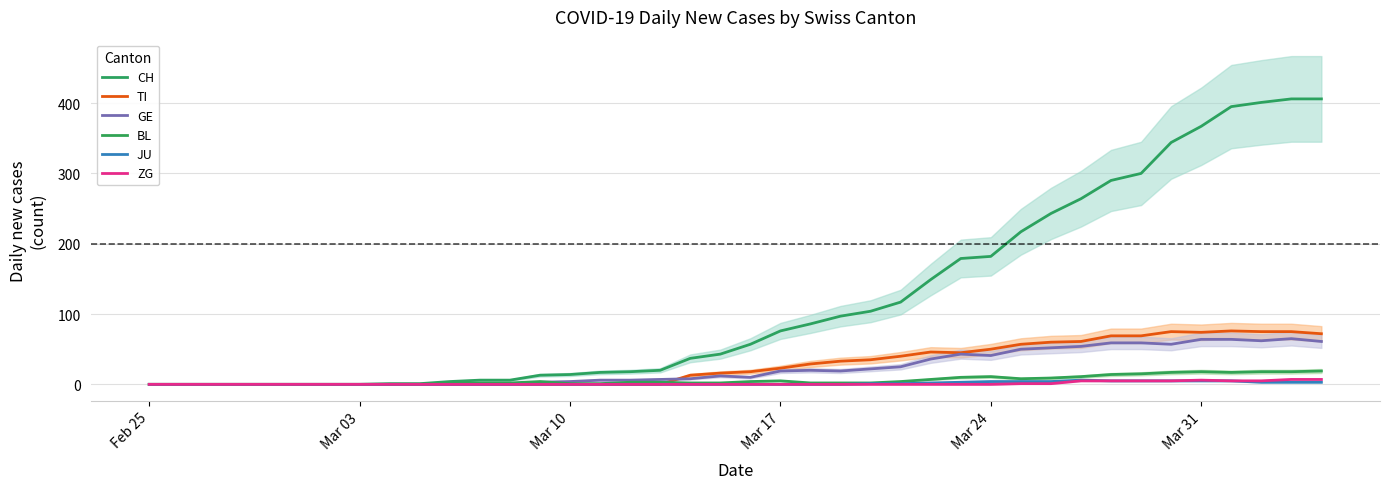

True or false: ZG and JU cross at least once.

False